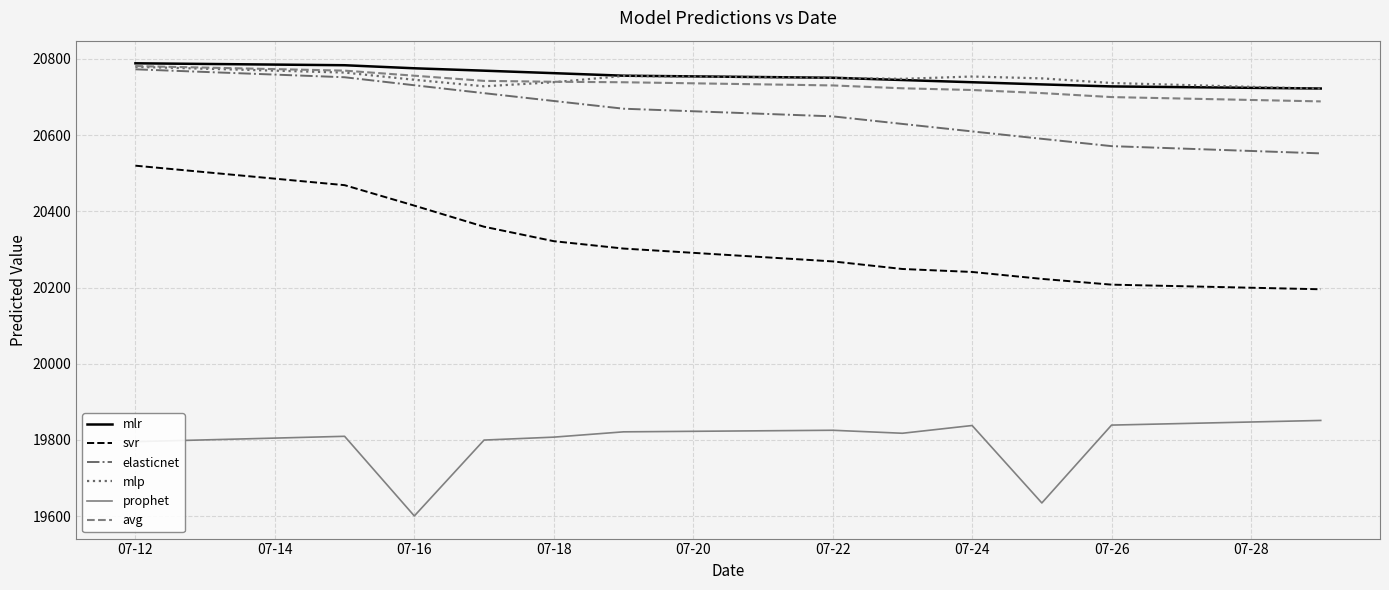

What is the lowest value of the mlp series?

20721.8